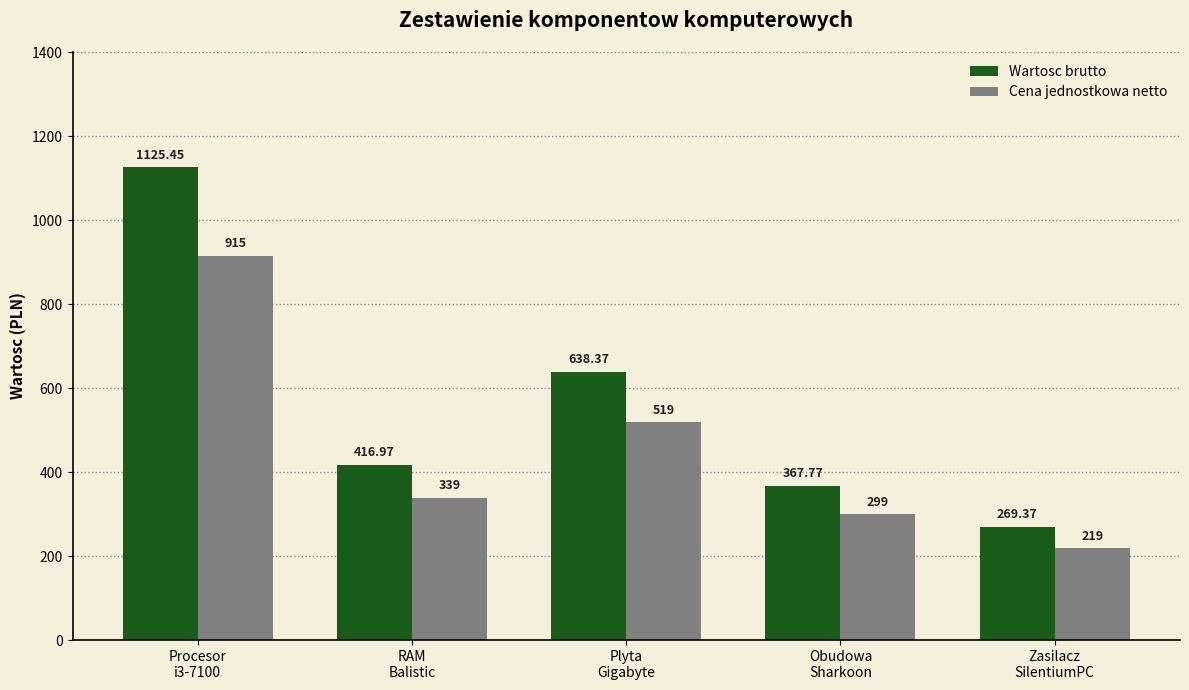

What is the total value across all series at Plyta
Gigabyte?

1157.4